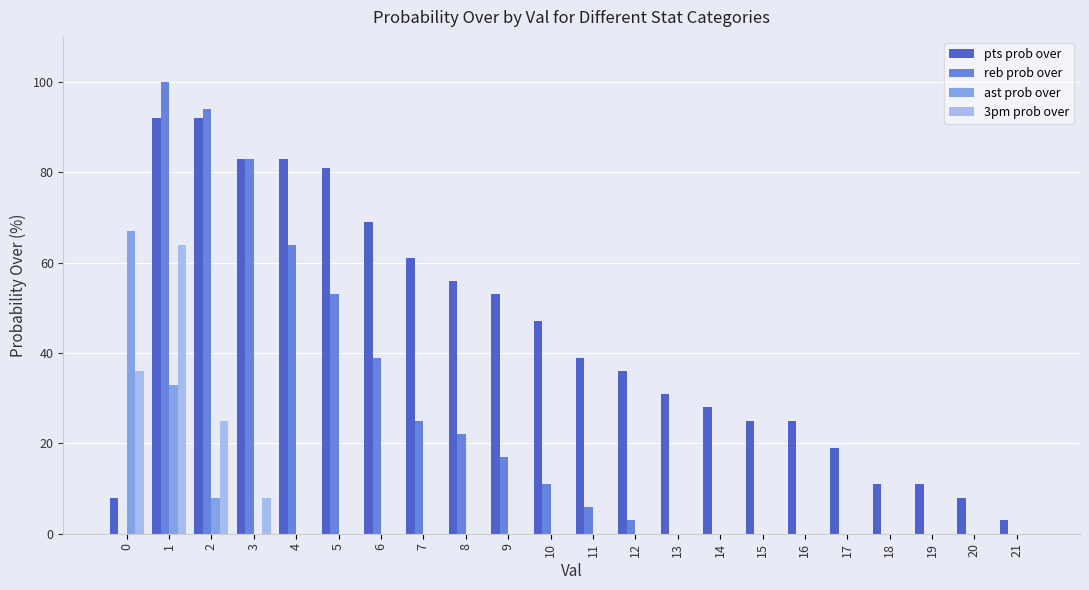

What is the sum of all reb prob over values?

517